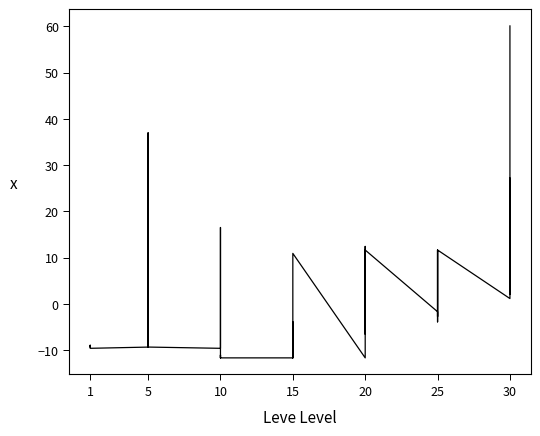

What is the value of the 20th point from the left?

-3.9